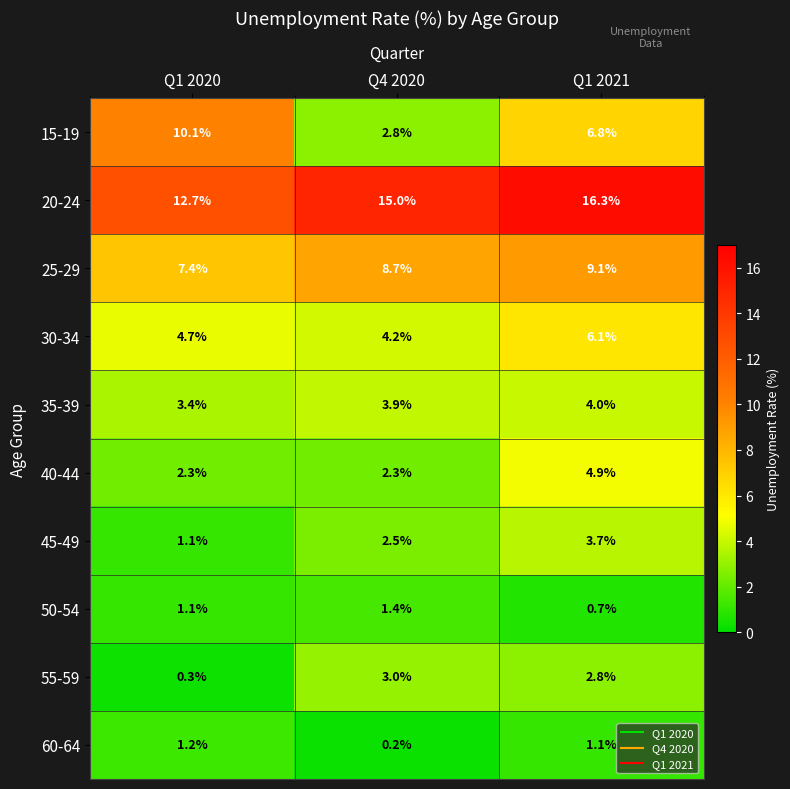

Which series changed the most between Q4 2020 and Q1 2021?

15-19